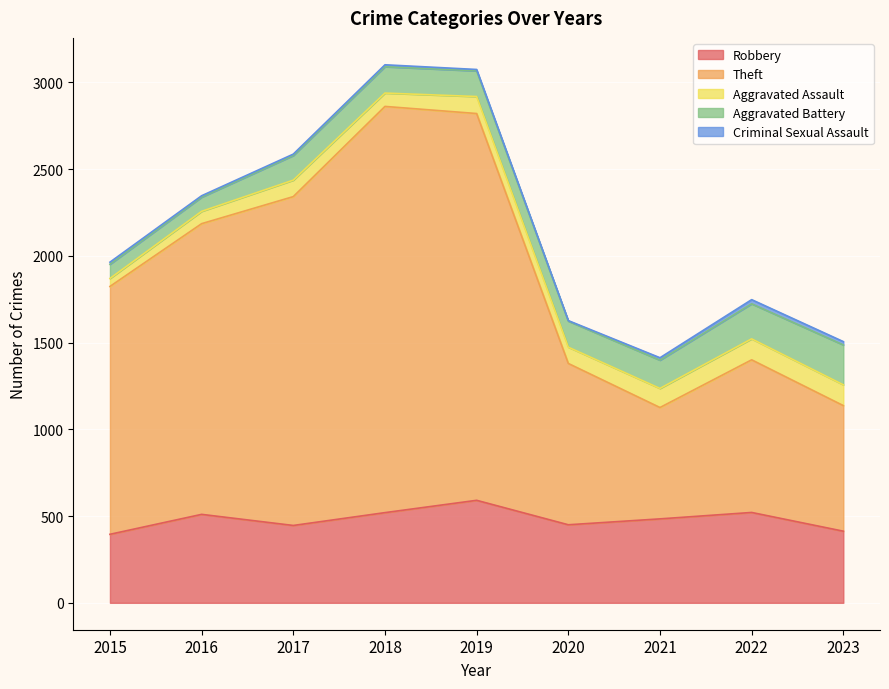

The value of Aggravated Assault at 2018 is 77. True or false?

True